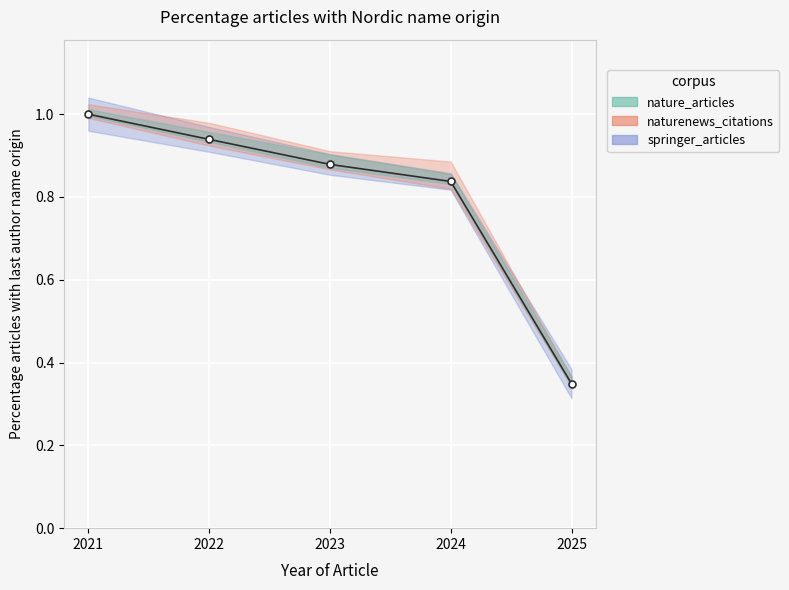

The value at 2024 is 1.2. True or false?

False